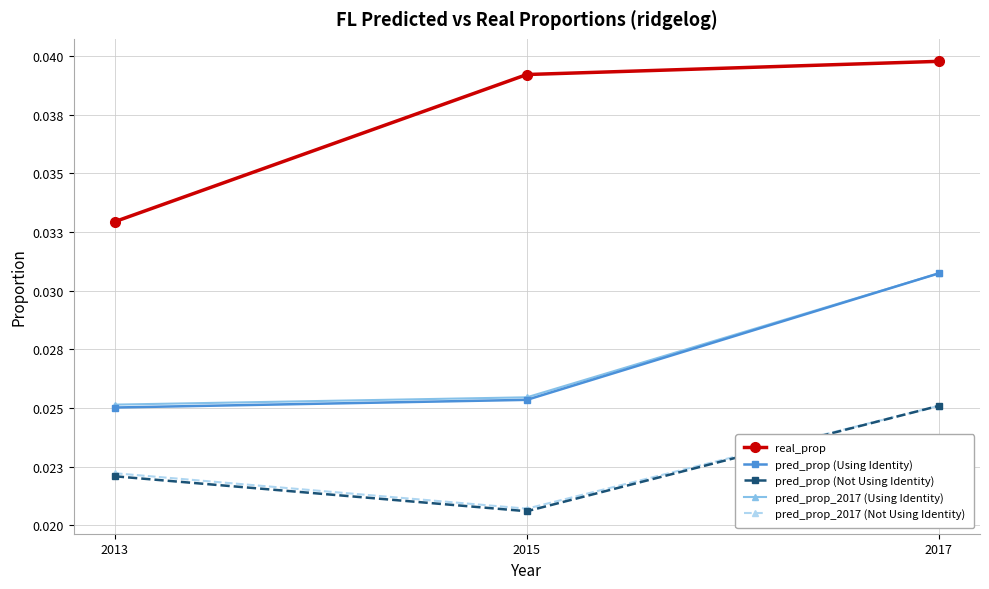

At which label does pred_prop_2017 (Using Identity) reach its peak?

2017